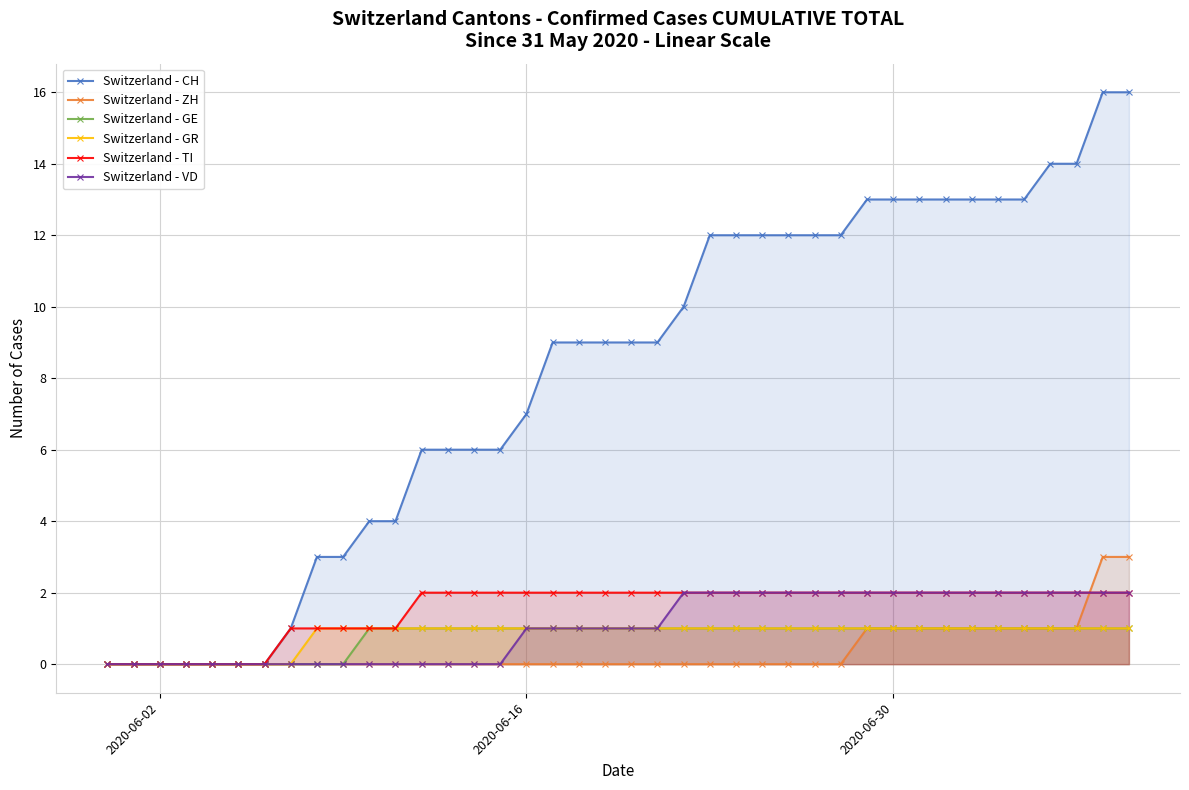

What is the highest value of the Switzerland - CH series?

16